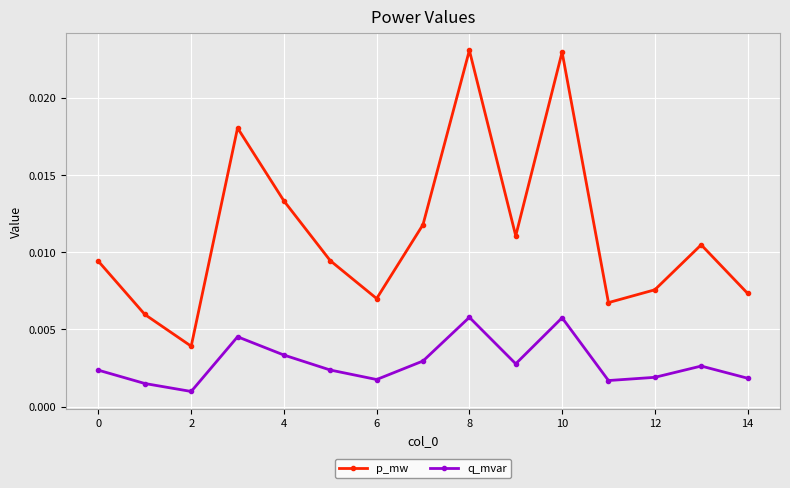

How many p_mw values are between 0 and 1?

15